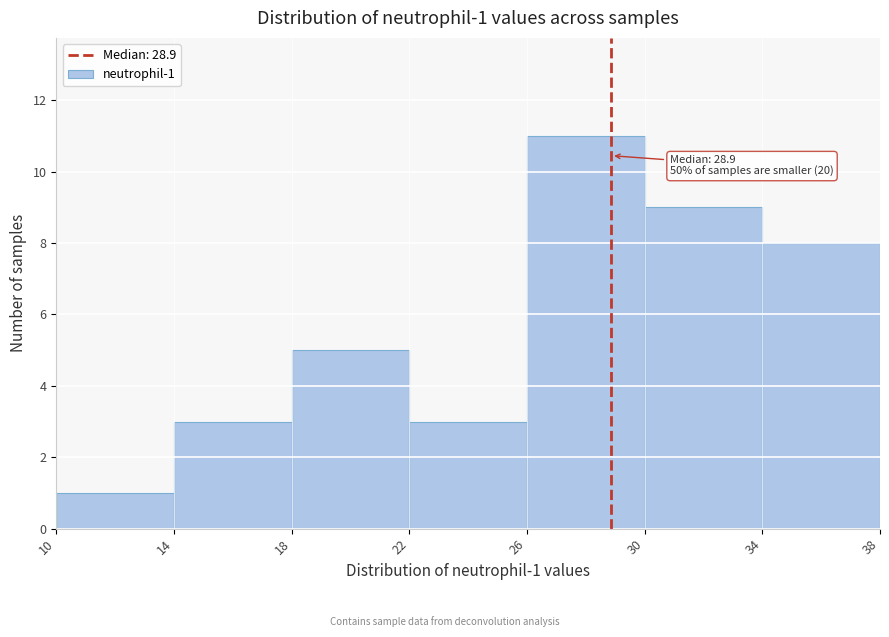

Which range on the x-axis has the tallest bar?

26 to 30